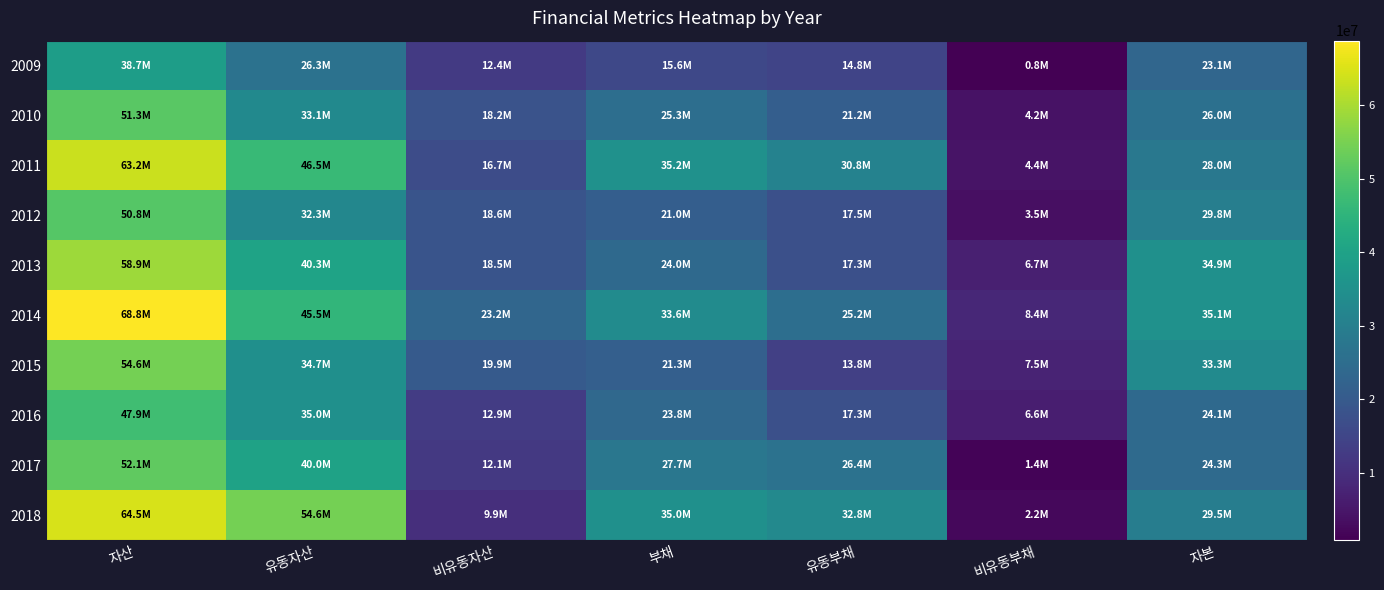

Reading right to left, transcribe all the data shown in this chart.

2009: 자본=23129698	비유동부채=810486	유동부채=14771704	부채=15582190	비유동자산=12380994	유동자산=26330894	자산=38711888
2010: 자본=25954764	비유동부채=4155761	유동부채=21158365	부채=25314126	비유동자산=18199782	유동자산=33069108	자산=51268890
2011: 자본=27951979	비유동부채=4418278	유동부채=30822808	부채=35241086	비유동자산=16650339	유동자산=46542726	자산=63193064
2012: 자본=29790098	비유동부채=3524564	유동부채=17522874	부채=21047437	비유동자산=18572394	유동자산=32265141	자산=50837535
2013: 자본=34904527	비유동부채=6682497	유동부채=17270887	부채=23953384	비유동자산=18520841	유동자산=40337069	자산=58857911
2014: 자본=35124711	비유동부채=8393611	유동부채=25231836	부채=33625446	비유동자산=23219541	유동자산=45530617	자산=68750158
2015: 자본=33309103	비유동부채=7507315	유동부채=13798221	부채=21305536	비유동자산=19926082	유동자산=34688557	자산=54614639
2016: 자본=24070386	비유동부채=6551316	유동부채=17296854	부채=23848170	비유동자산=12933934	유동자산=34984622	자산=47918555
2017: 자본=24348264	비유동부채=1393581	유동부채=26350237	부채=27743818	비유동자산=12083713	유동자산=40008369	자산=52092082
2018: 자본=29491441	비유동부채=2215865	유동부채=32801619	부채=35017484	비유동자산=9886440	유동자산=54622484	자산=64508924